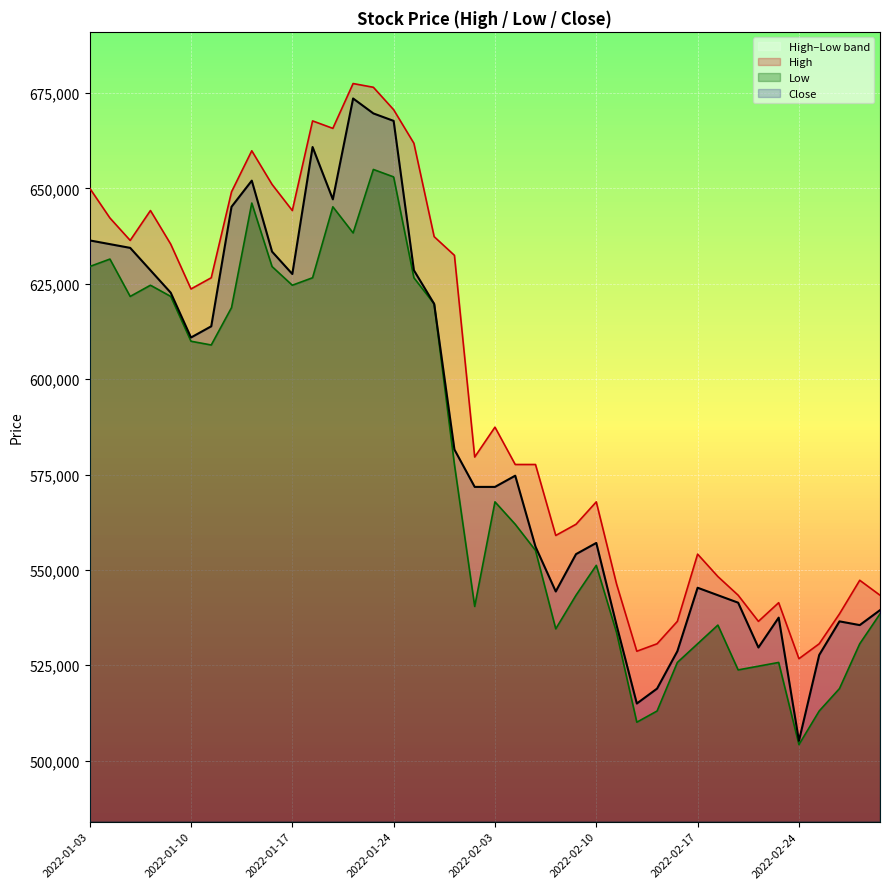

True or false: Low has a value of 864395 at 22.

False